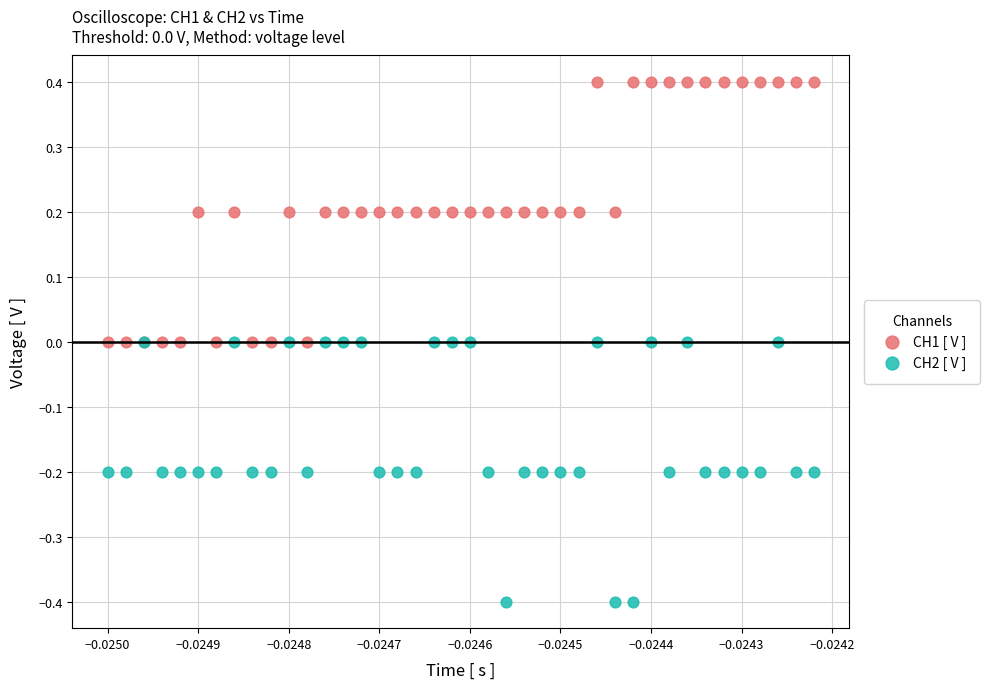

Which series reaches the maximum Y coordinate?

CH1 [ V ]